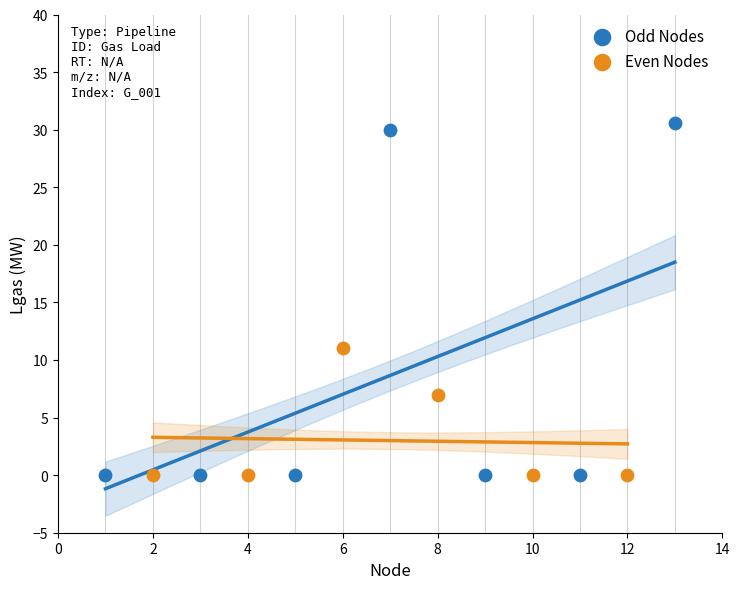

Which series contains the highest Y value?

Odd Nodes